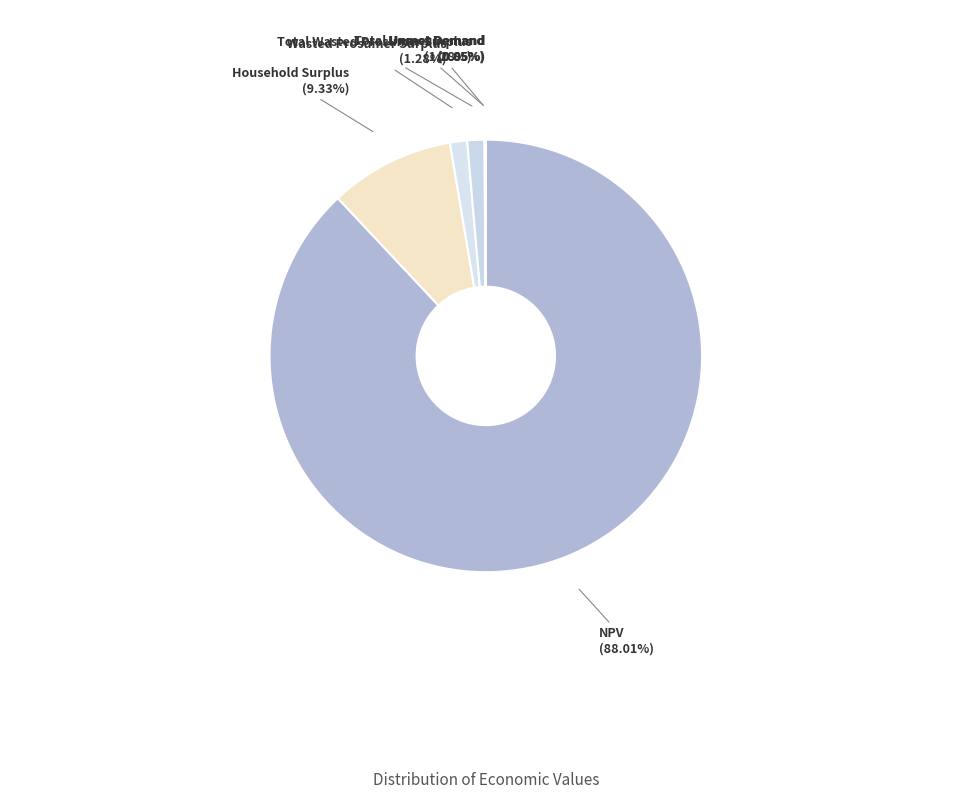

What is the total percentage of NPV and Wasted Prosumer Surplus?

89.3%